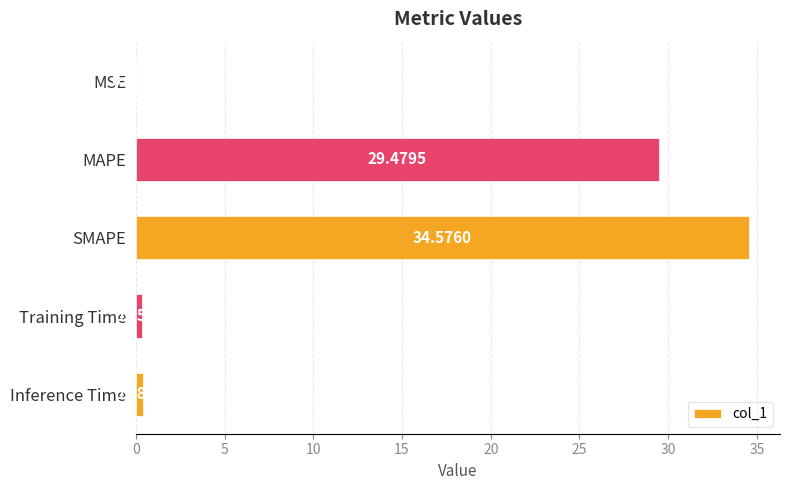

What is the maximum value shown in the chart?

34.6